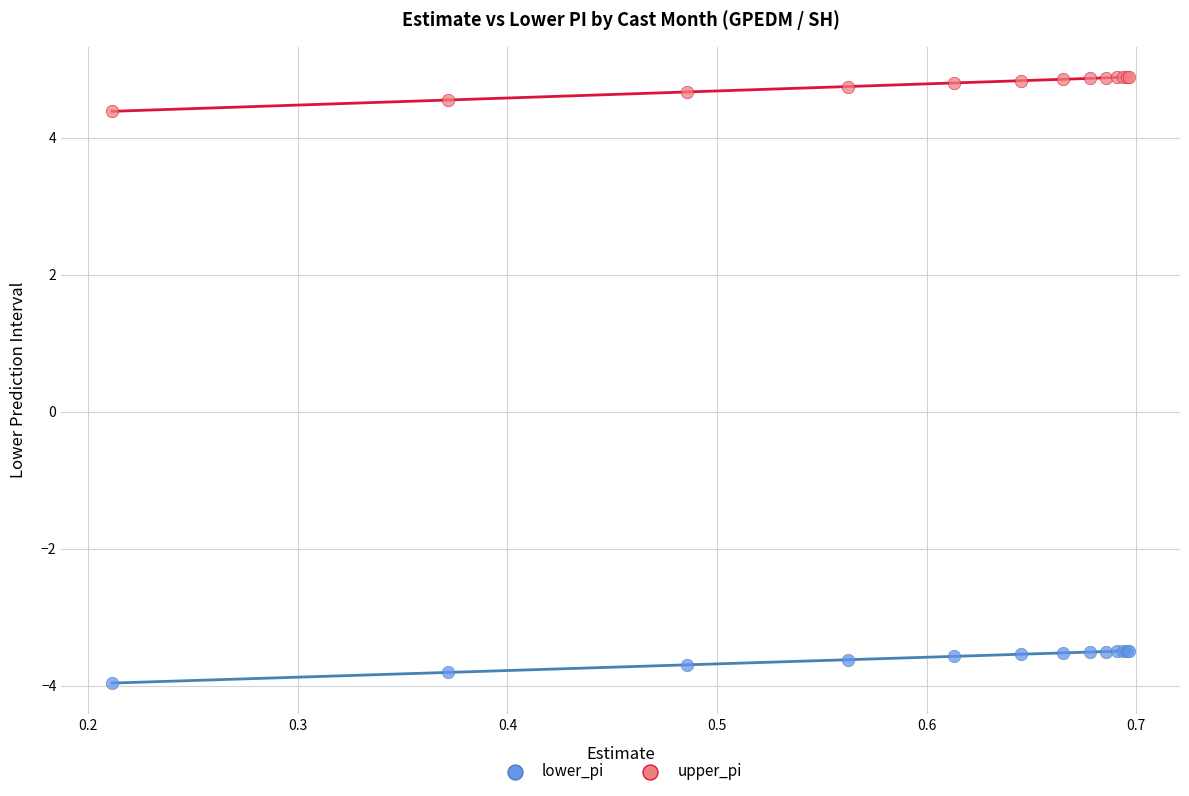

Which series contains the lowest Y value?

lower_pi